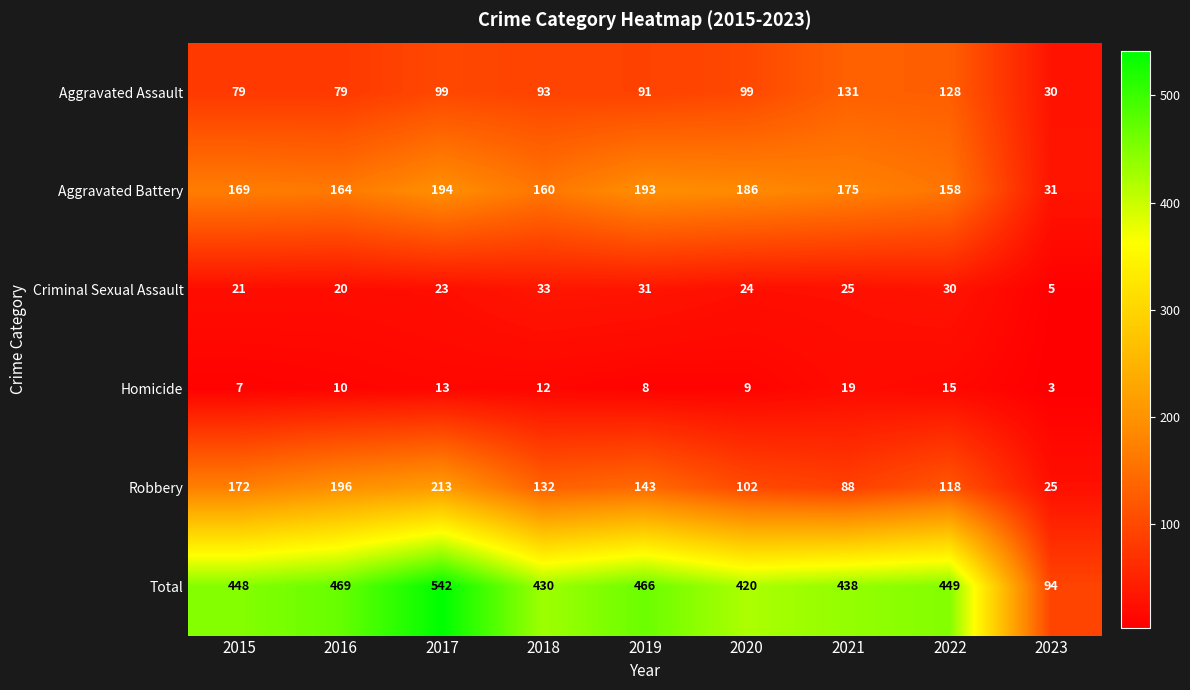

Which series has the largest total across all categories?

Total